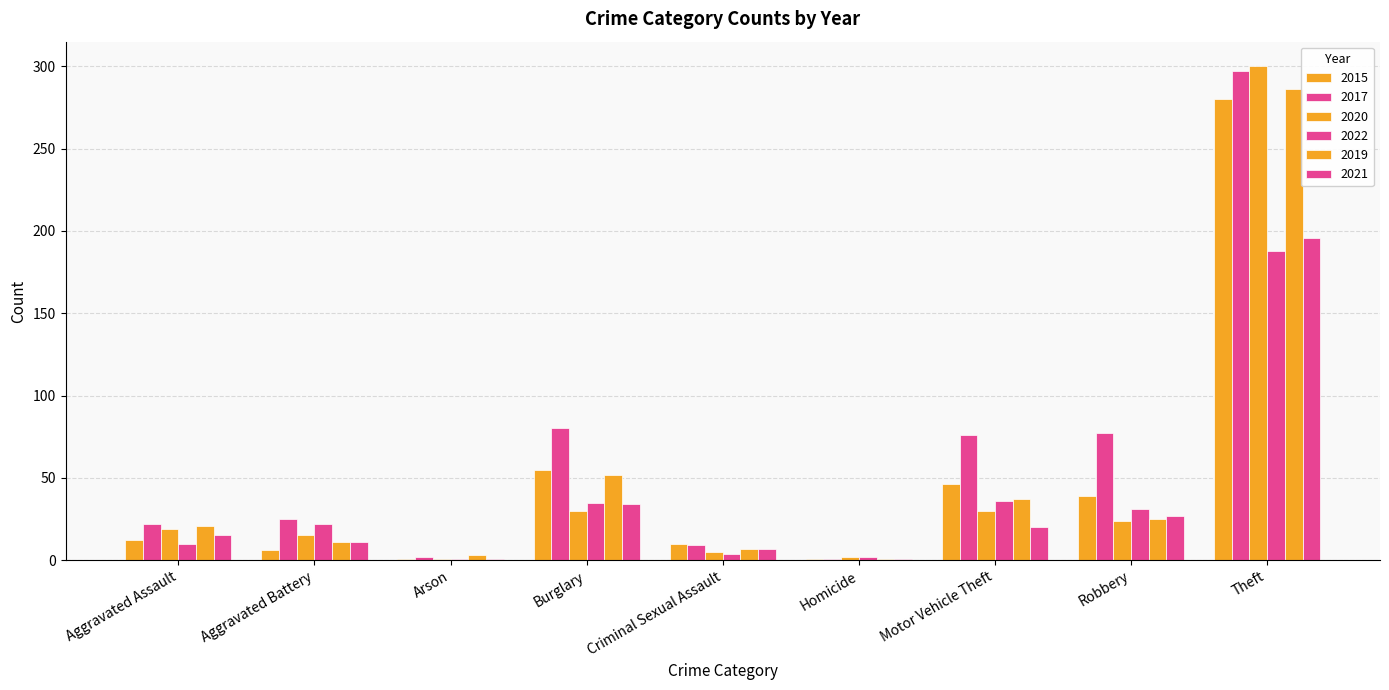

Which has a higher value, Motor Vehicle Theft or Burglary?

Burglary